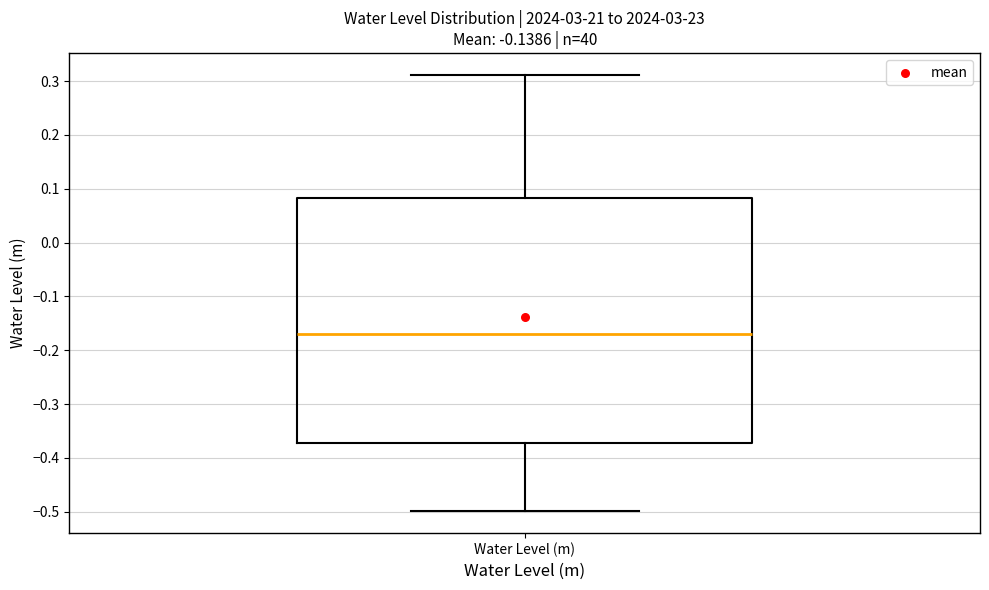

Transcribe this box plot: give where the median line is, the range the box spans, and where the two whiskers end, as read against the y-axis. The values are not printed on the chart, so give them approximately, as read against the axis.

median -0.17, box -0.37 to 0.08, whiskers -0.50 to 0.31